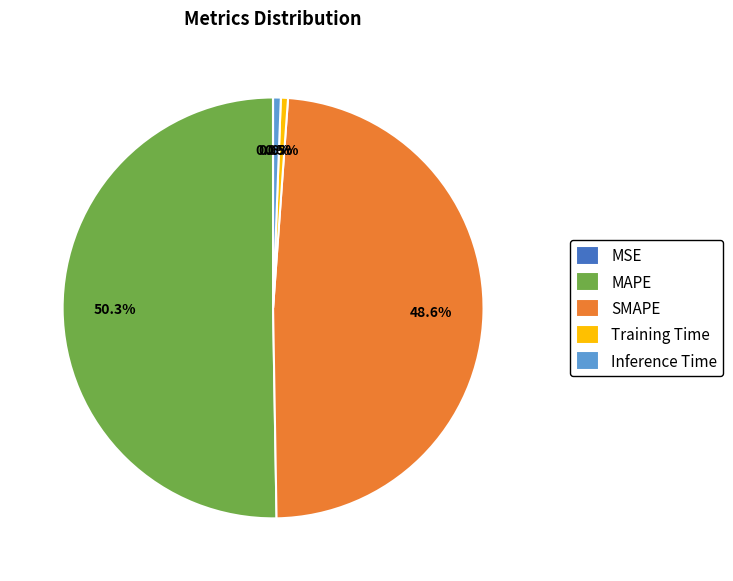

What portion of the pie excludes MAPE?

49.7%